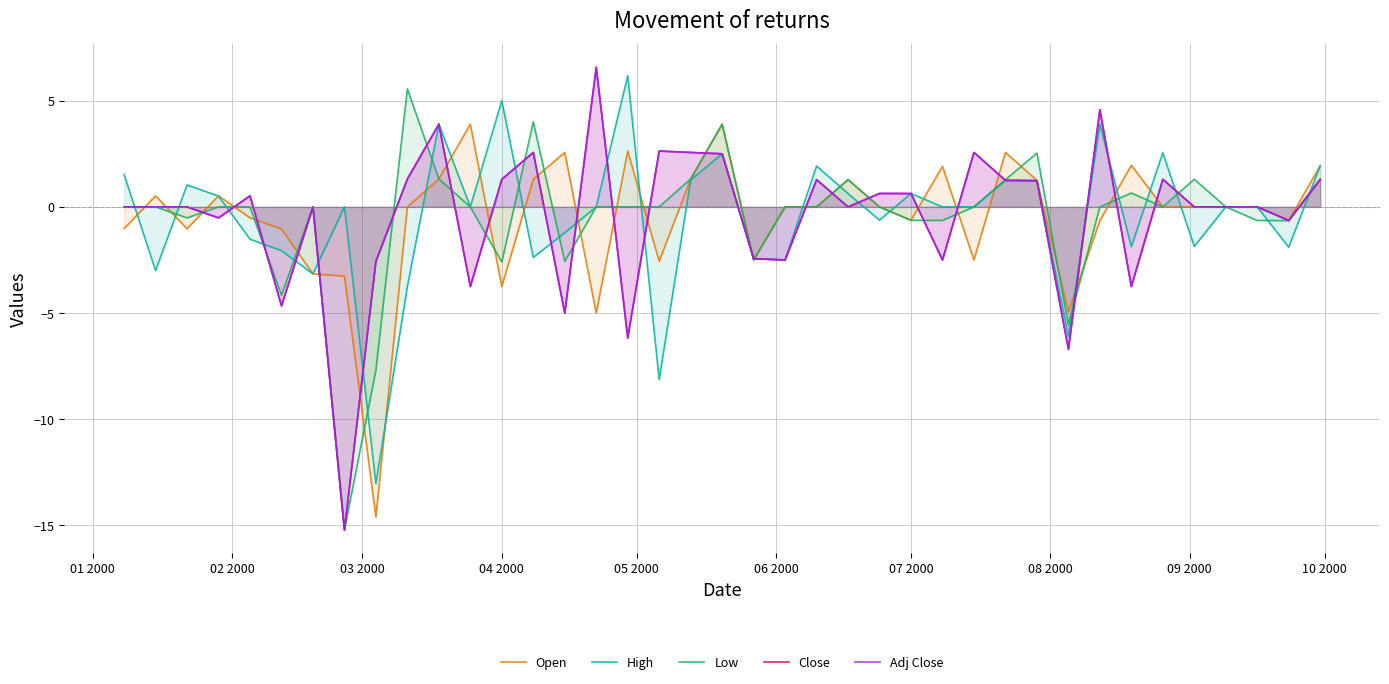

What are all the series names shown in the legend?

Open, High, Low, Close, Adj Close